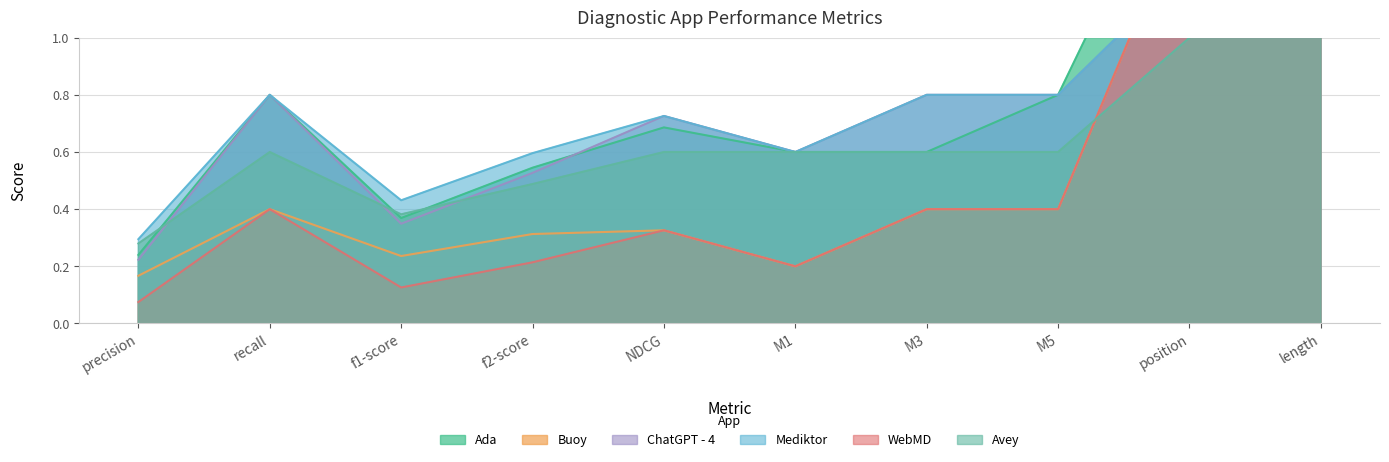

Does the chart display data point markers on the line(s)?

No